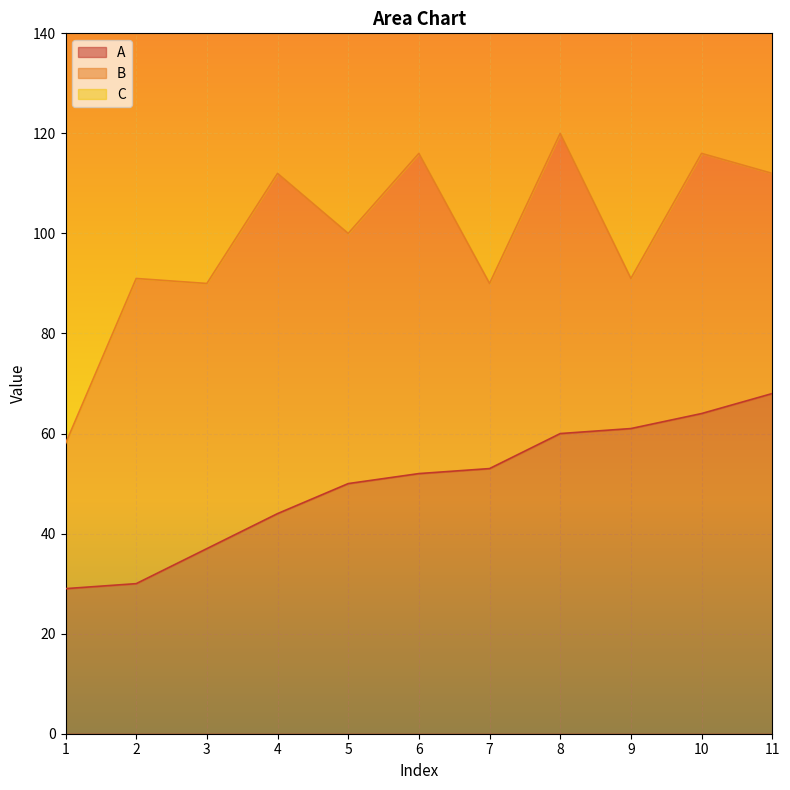

What is the maximum value for A?

68